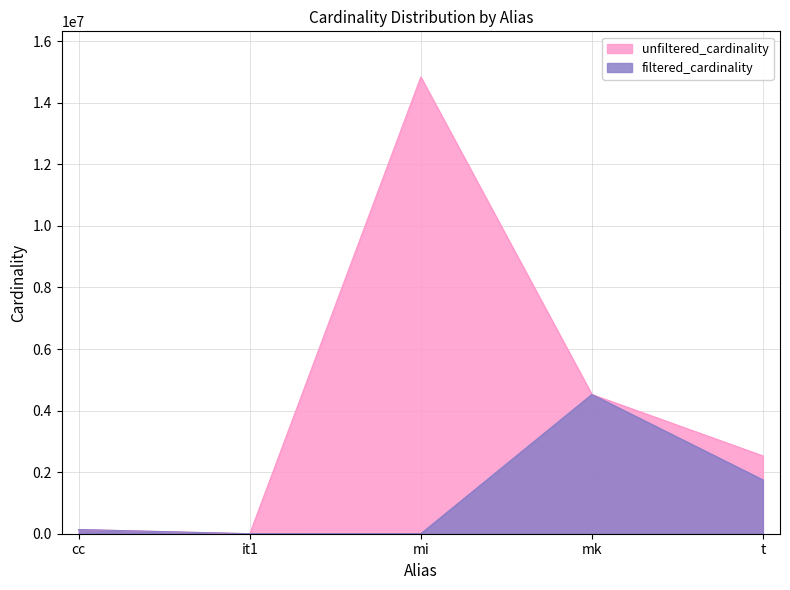

What is the difference between the maximum and minimum values in the unfiltered_cardinality series?

14835607